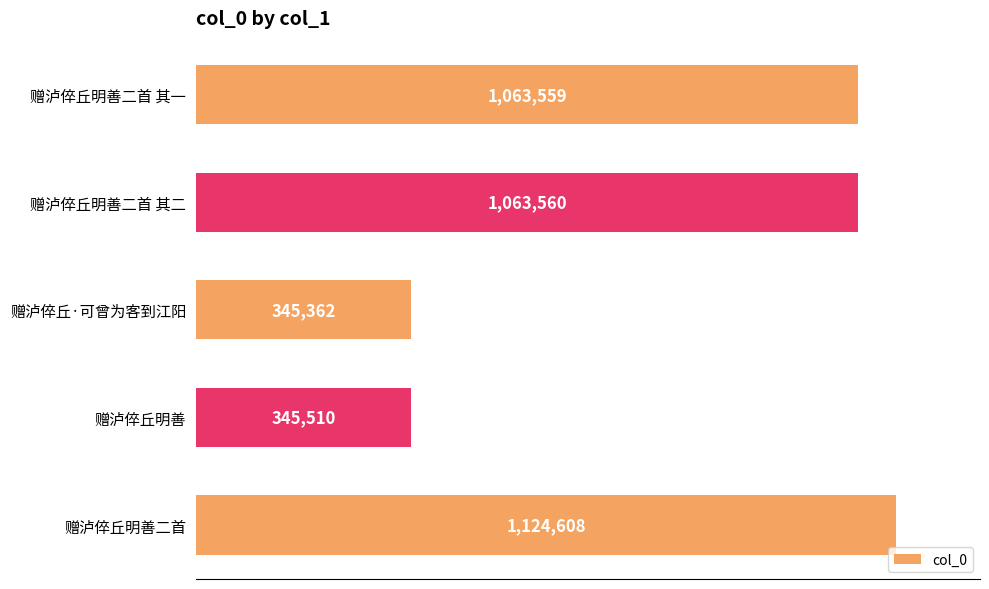

Are the bars horizontal?

Yes